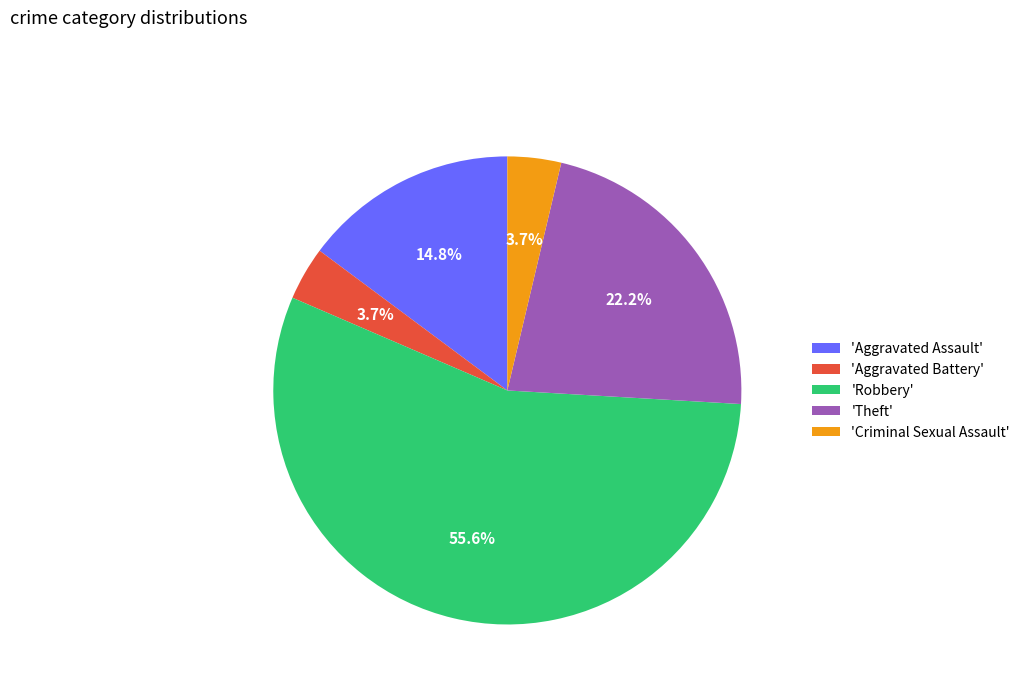

How much of the chart is everything except 'Aggravated Assault'?

85.2%